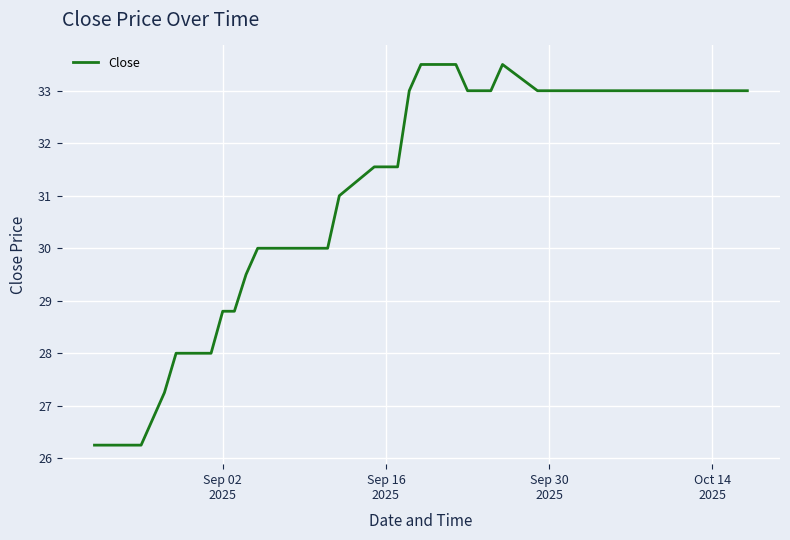

What is the average value?

31.3